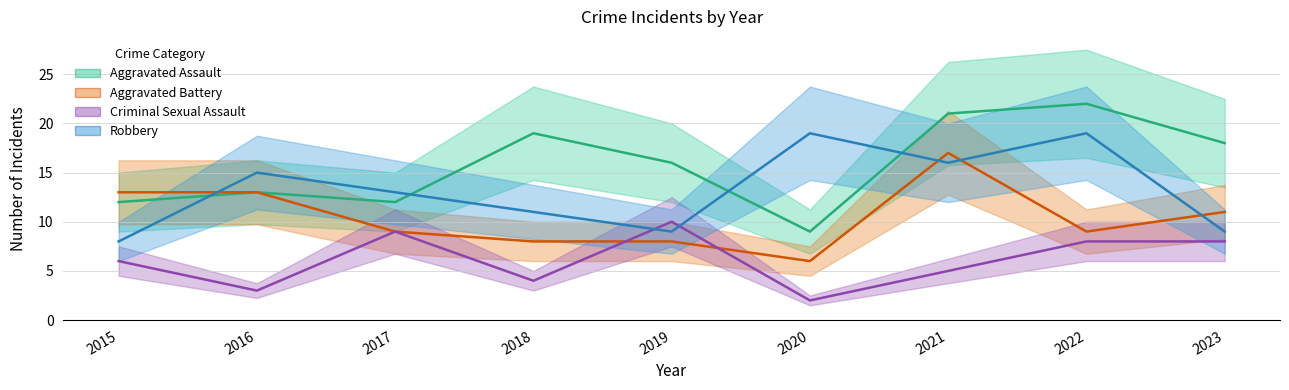

Which series has the largest range (max minus min)?

Aggravated Assault